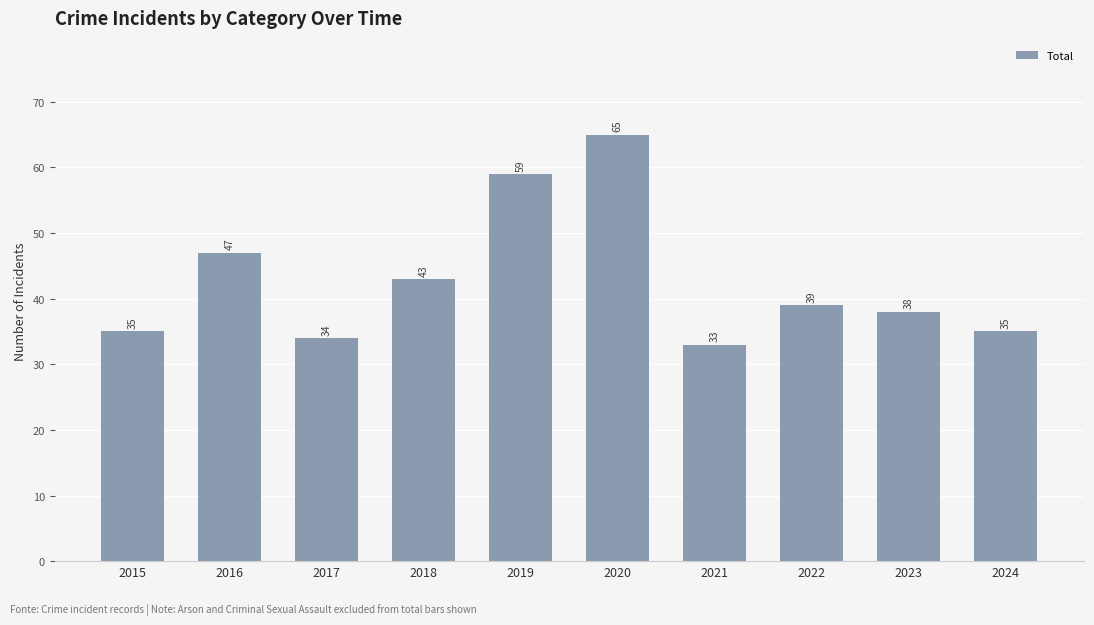

What is the change in value from 2020 to 2022?

-26